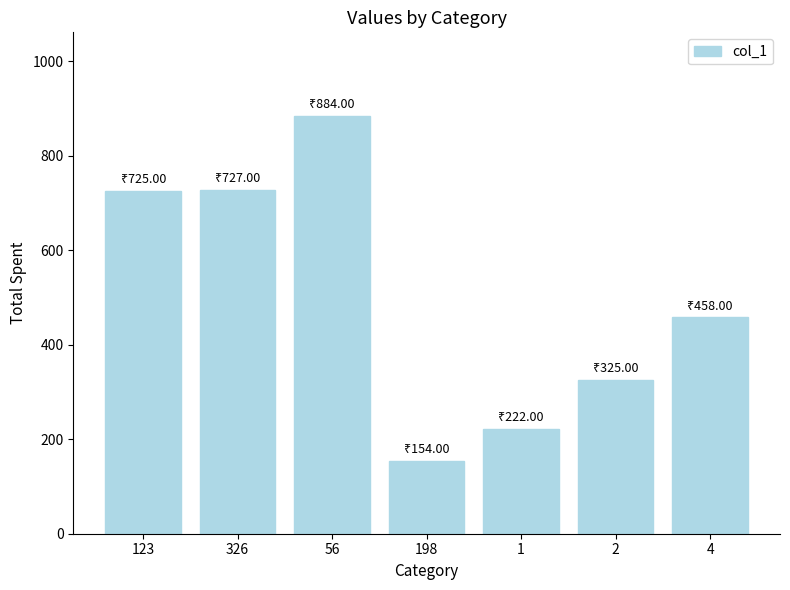

Which has a higher value, 56 or 198?

56